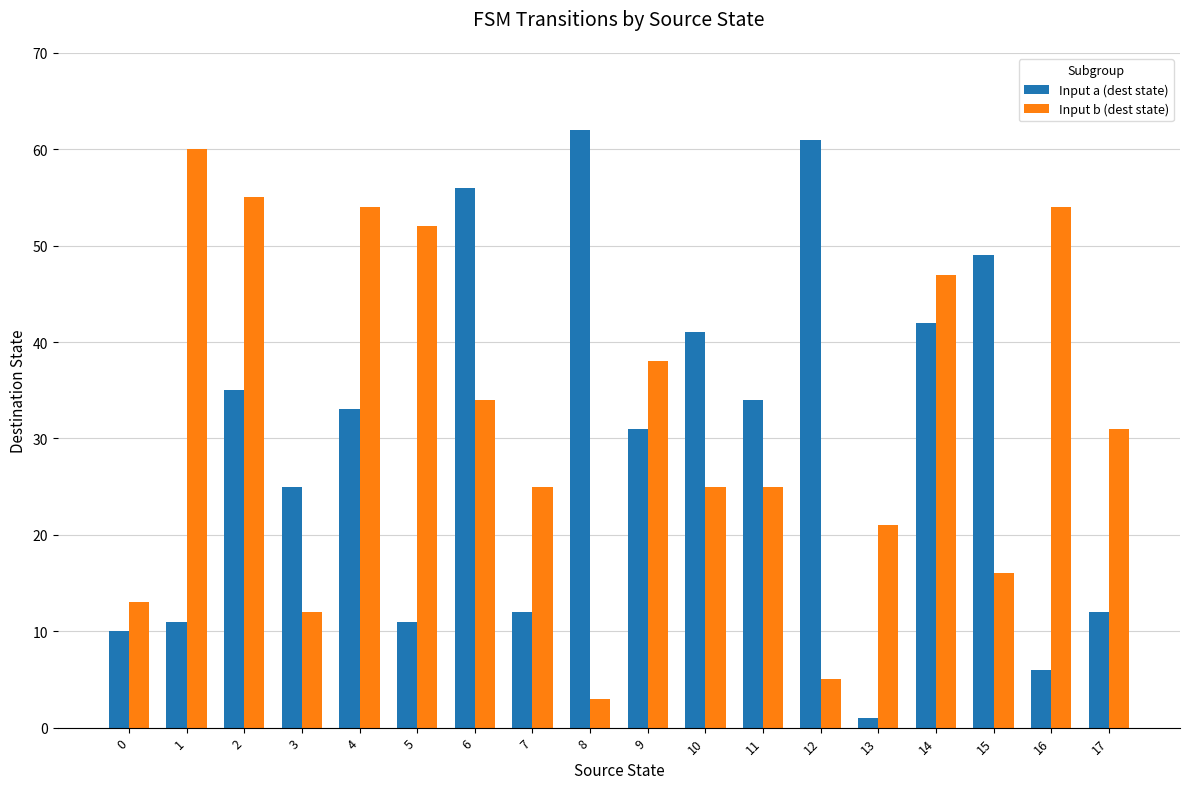

Rank the series by their average value, from highest to lowest.

Input b (dest state), Input a (dest state)